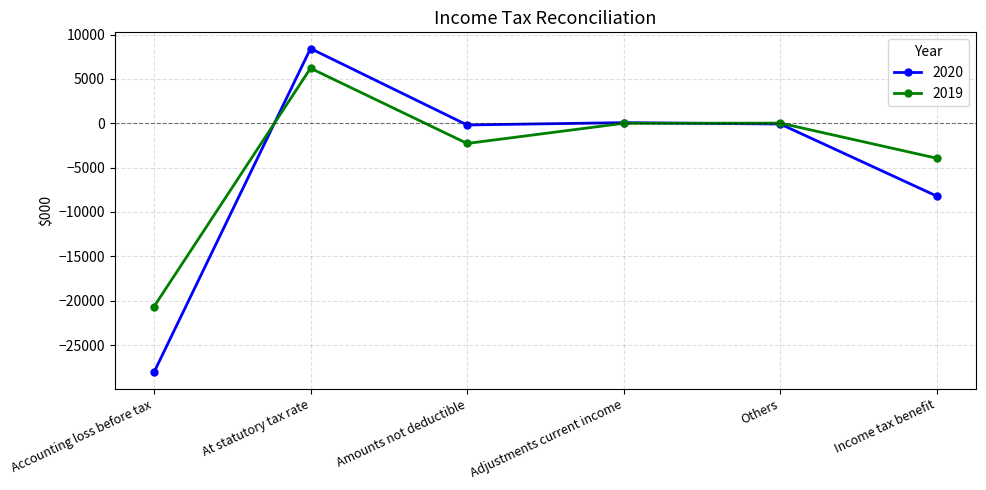

What is the value of the 2020 point at the 5th from the left?

-87